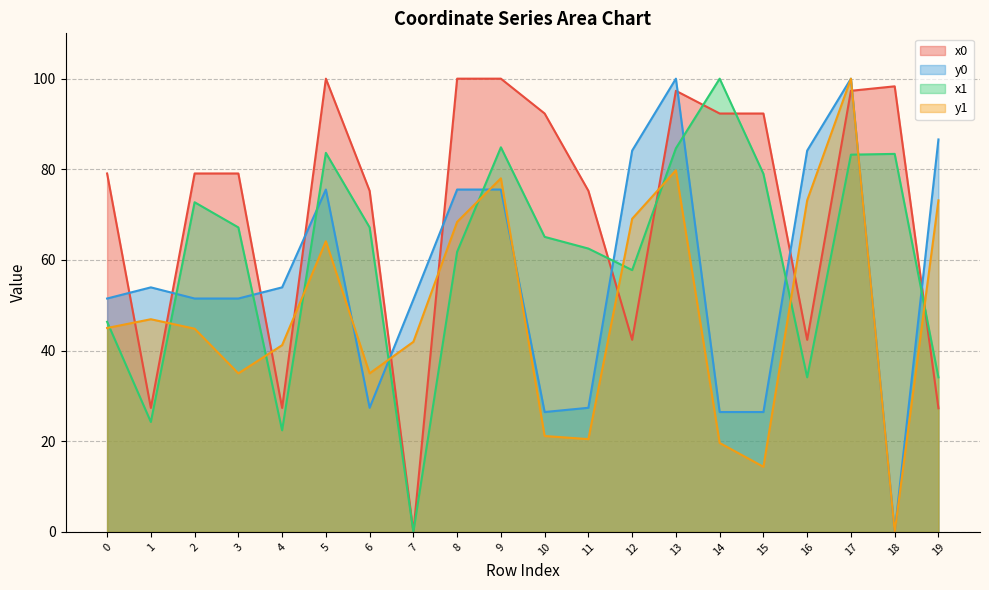

Which series has the largest total across all categories?

x0